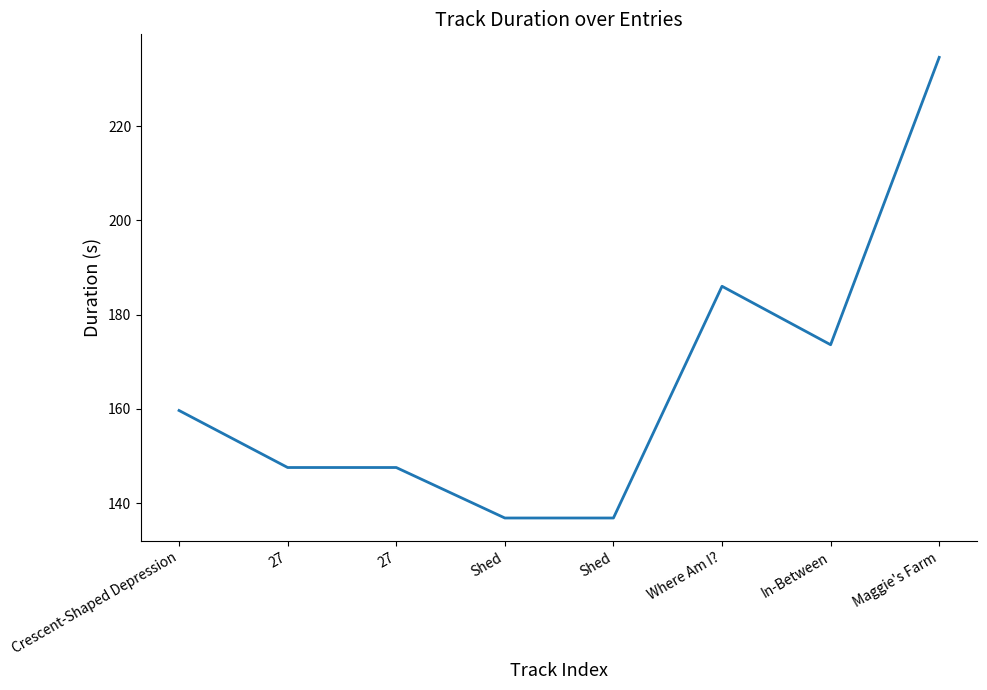

How many values are below 159?

4